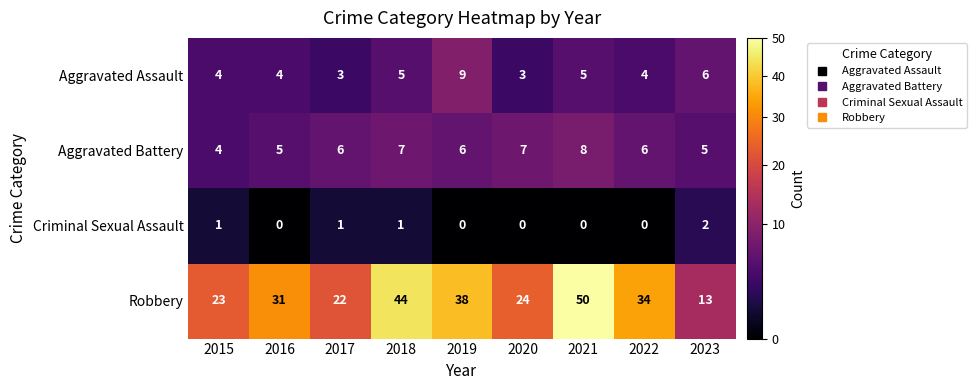

Count the Aggravated Battery values in the range 5 to 7.

7